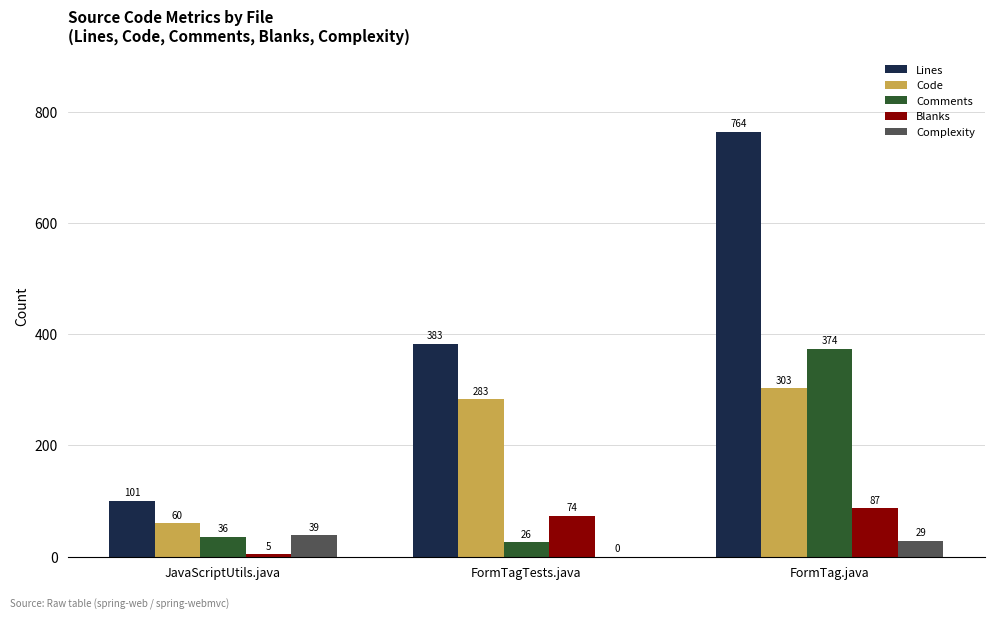

At which label is Lines closest to 432?

FormTagTests.java